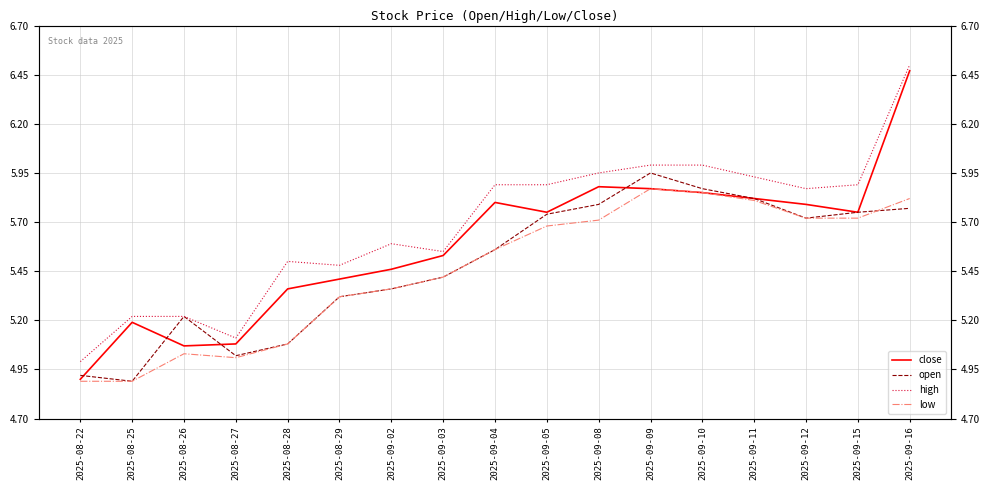

At which category is the sum across all series the highest?

2025-09-16